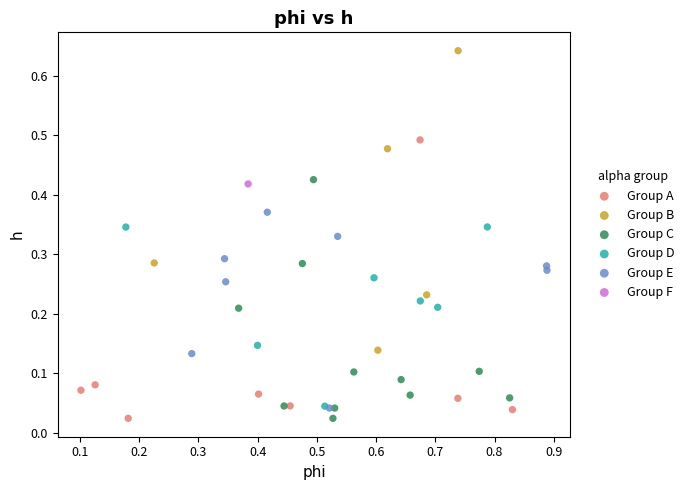

Which series contains the highest Y value?

Group B